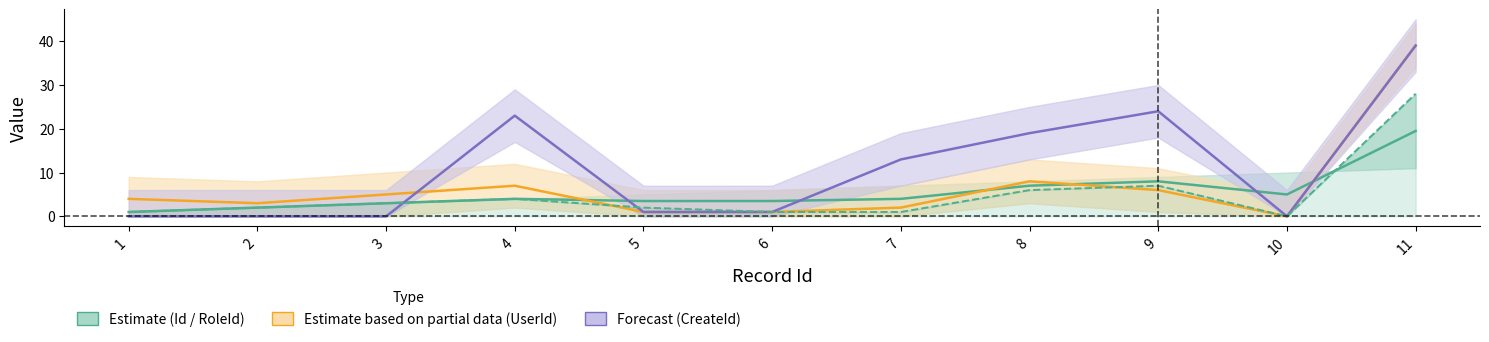

At which category does Id reach its first local valley?

10